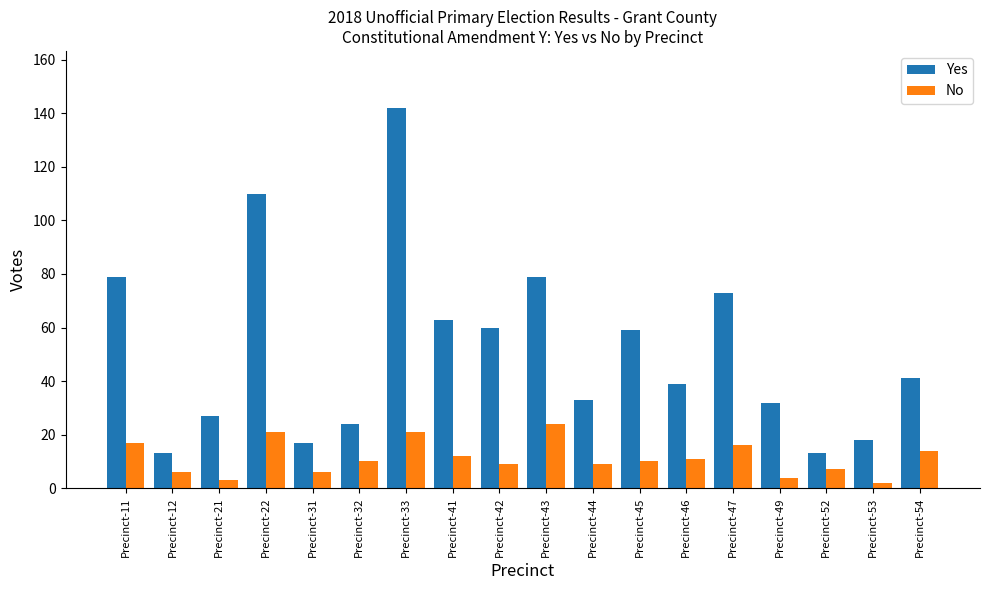

Rank the series at Precinct-54 from lowest to highest value.

No, Yes